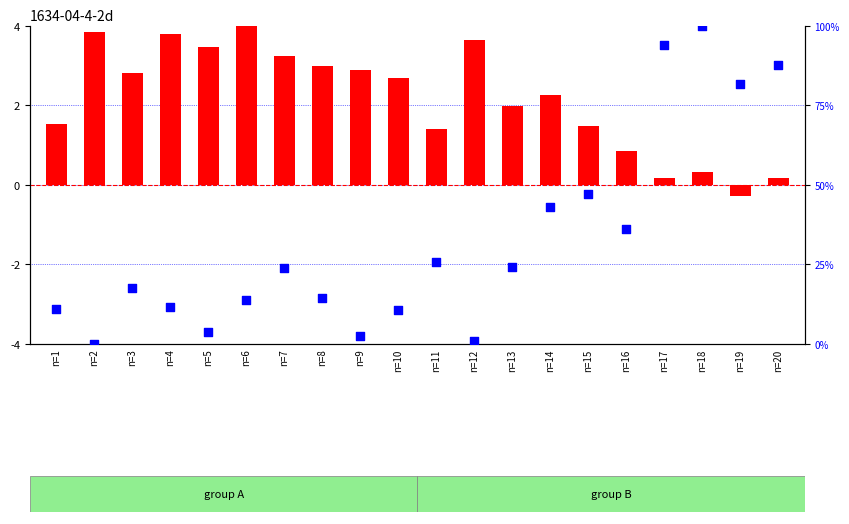

Approximately how many times larger is the value at n=13 compared to n=20?

0.3